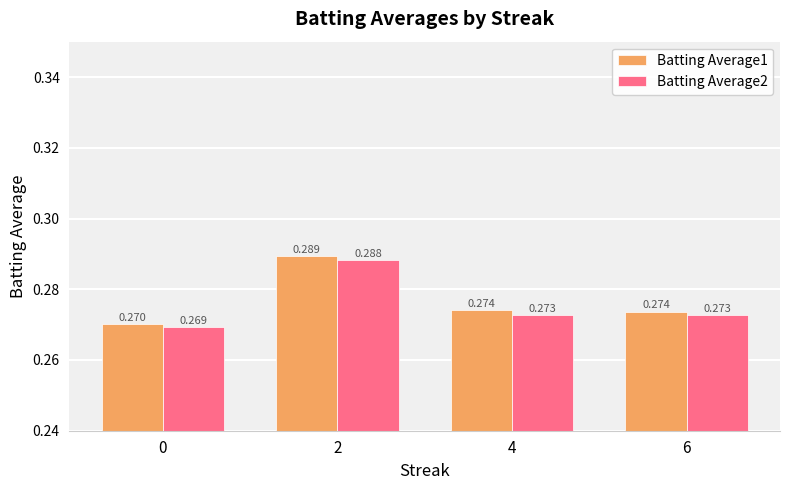

Is the value of Batting Average2 at 6 greater than the value of Batting Average1 at 2?

No